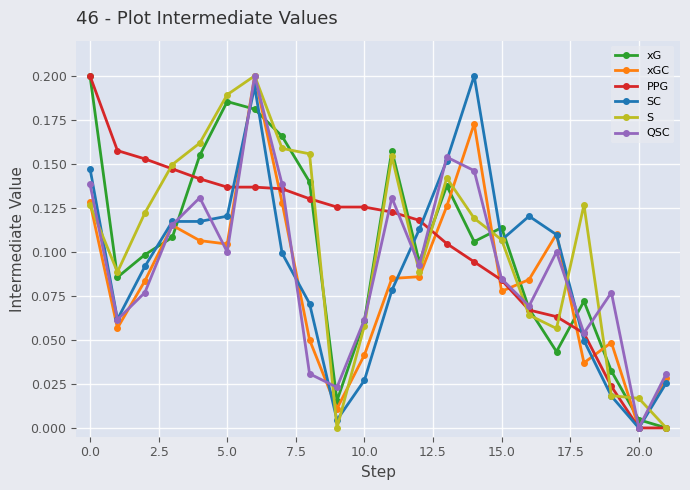

At how many categories does at least one series exceed 0?

22